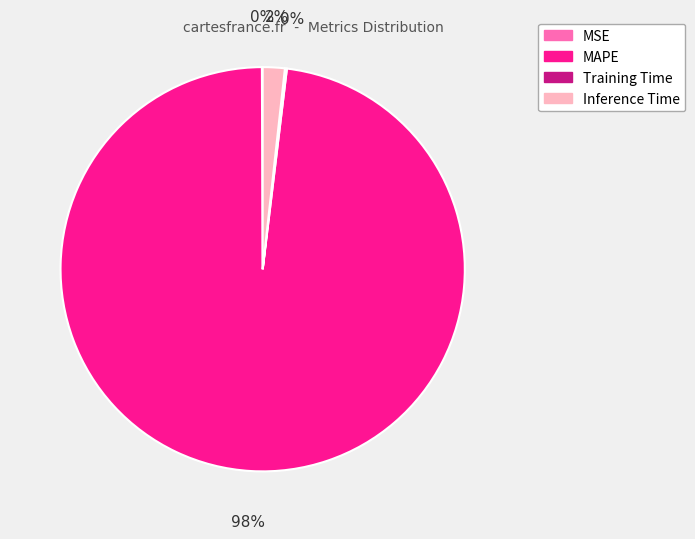

Is it true that Inference Time is 11% of the pie?

False